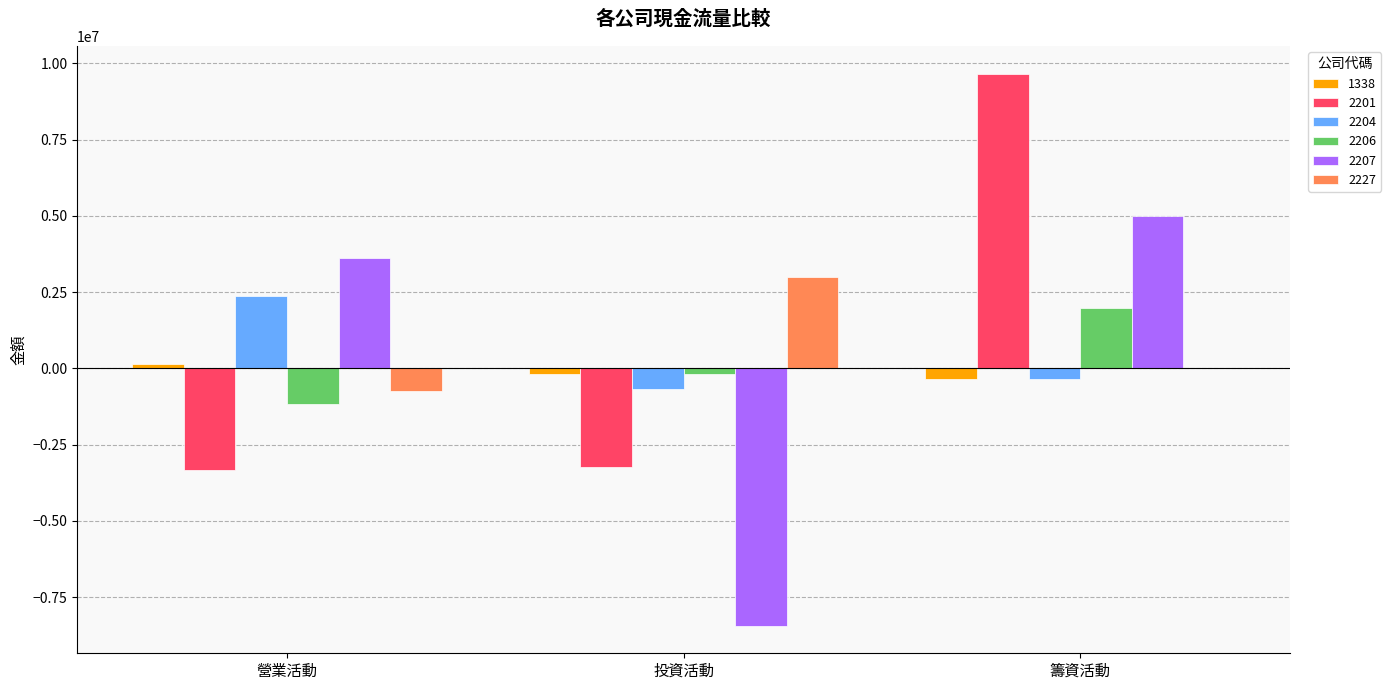

True or false: 2206 has a value of -1167715 at 營業活動.

True